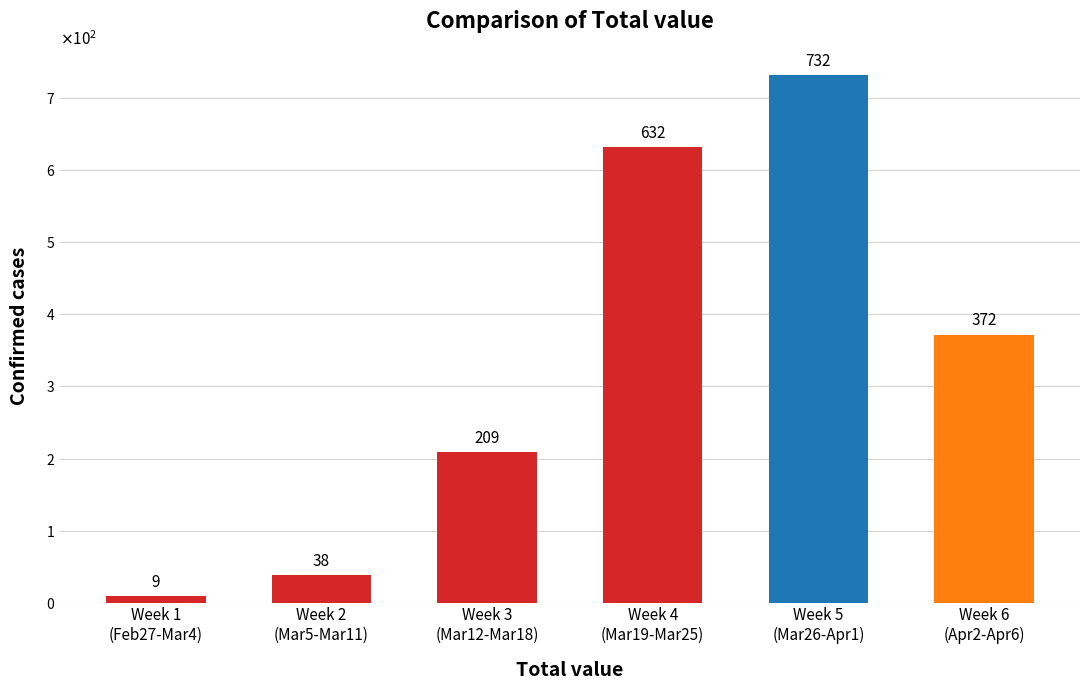

What is the sum of the values at Week 3
(Mar12-Mar18) and Week 6
(Apr2-Apr6)?

581